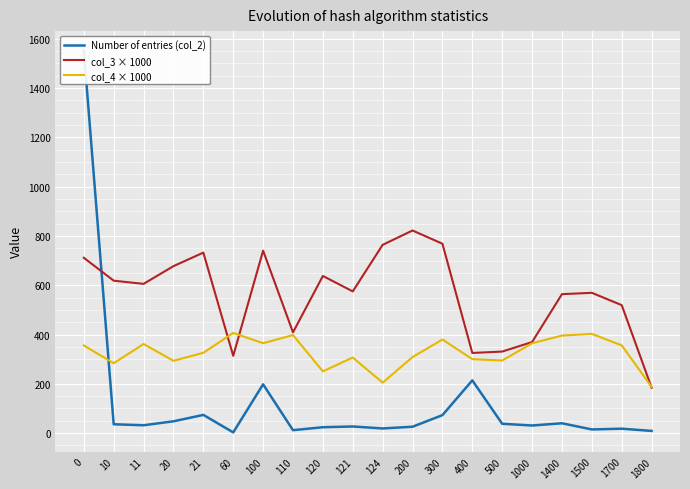

At how many categories does at least one series exceed 710?

6